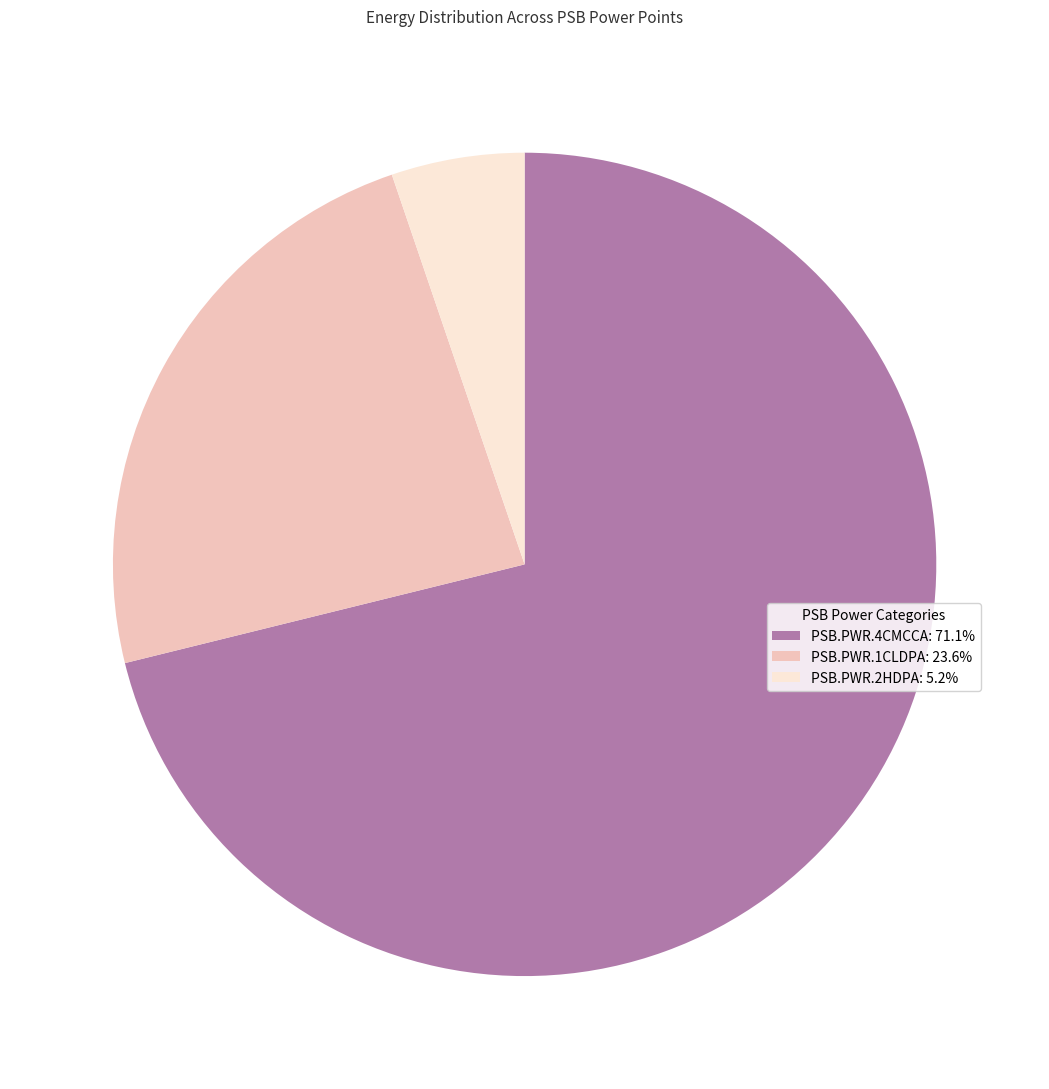

Approximately how many times larger is the value at PSB.PWR.1CLDPA: 23.6% compared to PSB.PWR.2HDPA: 5.2%?

4.5